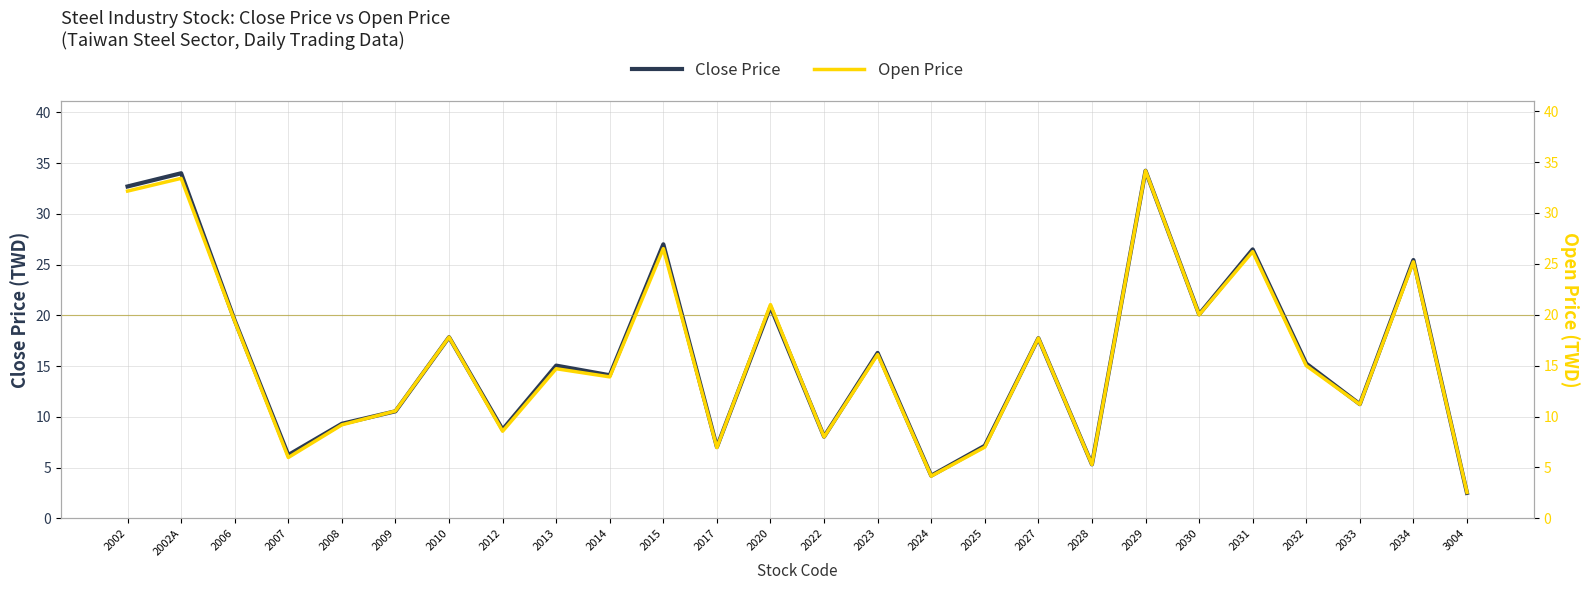

Rank the series by their maximum value, from lowest to highest.

Open Price, Close Price